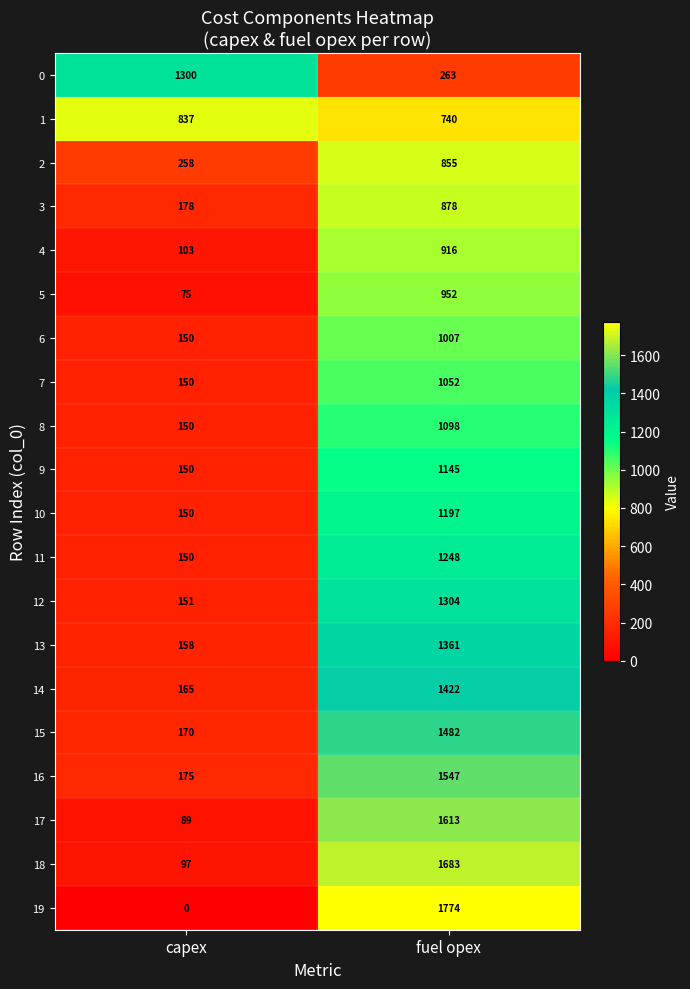

Between capex and fuel opex, which series saw the biggest shift?

19